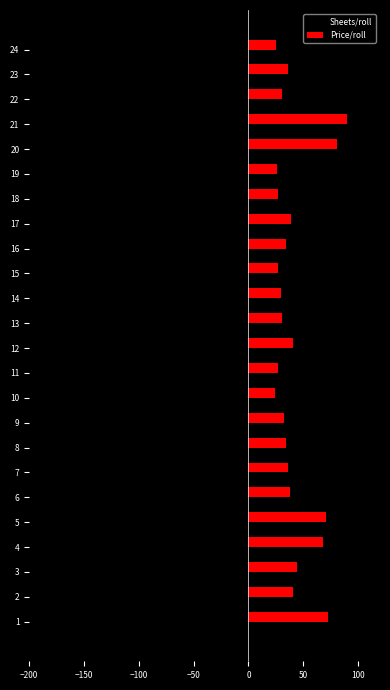

Rank the series by their maximum value, from lowest to highest.

Sheets/roll, Price/roll